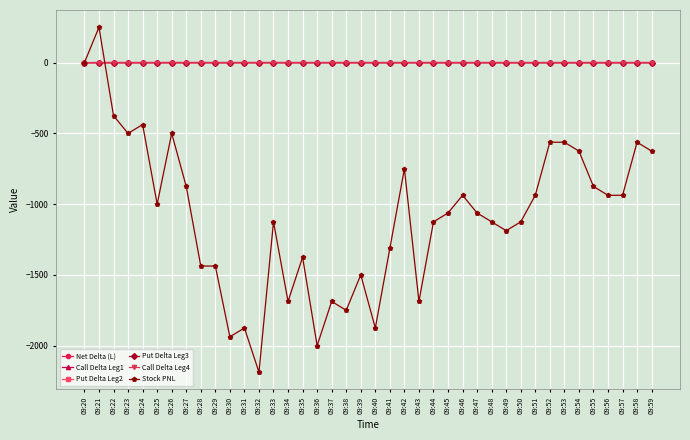

Which series changed the most between 09:51 and 09:54?

Stock PNL